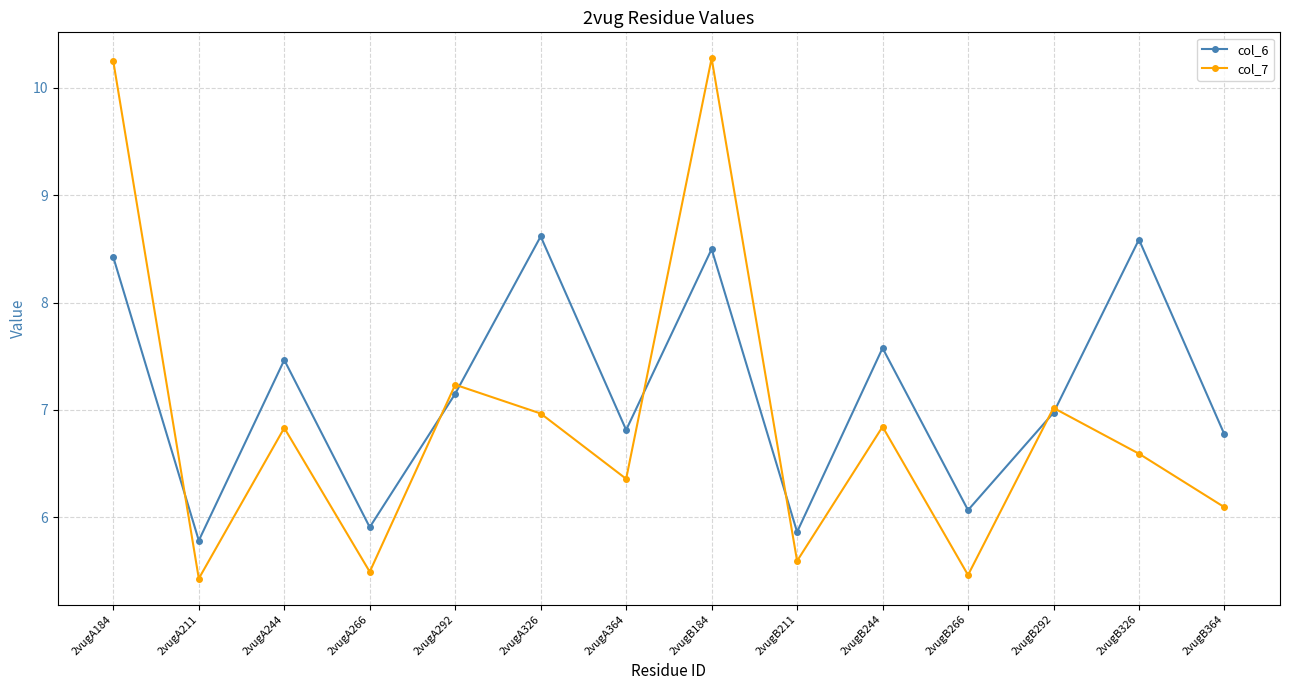

True or false: col_7 has more than 1 interior local peaks.

True